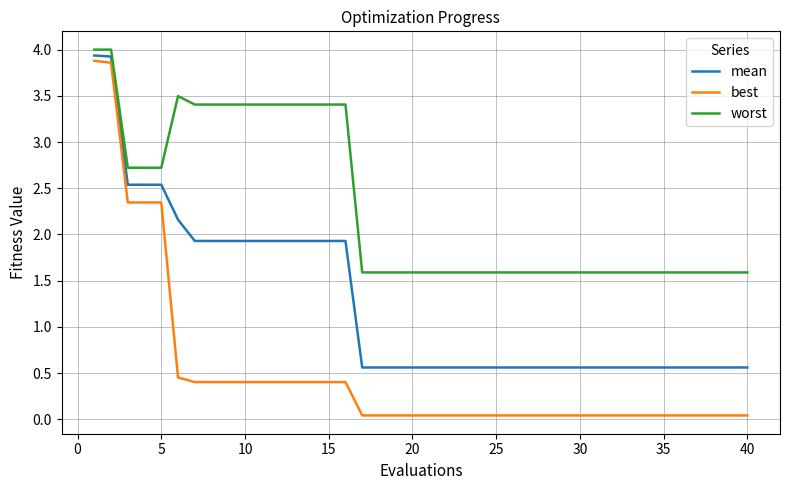

What is the maximum value shown in the chart?

4.0